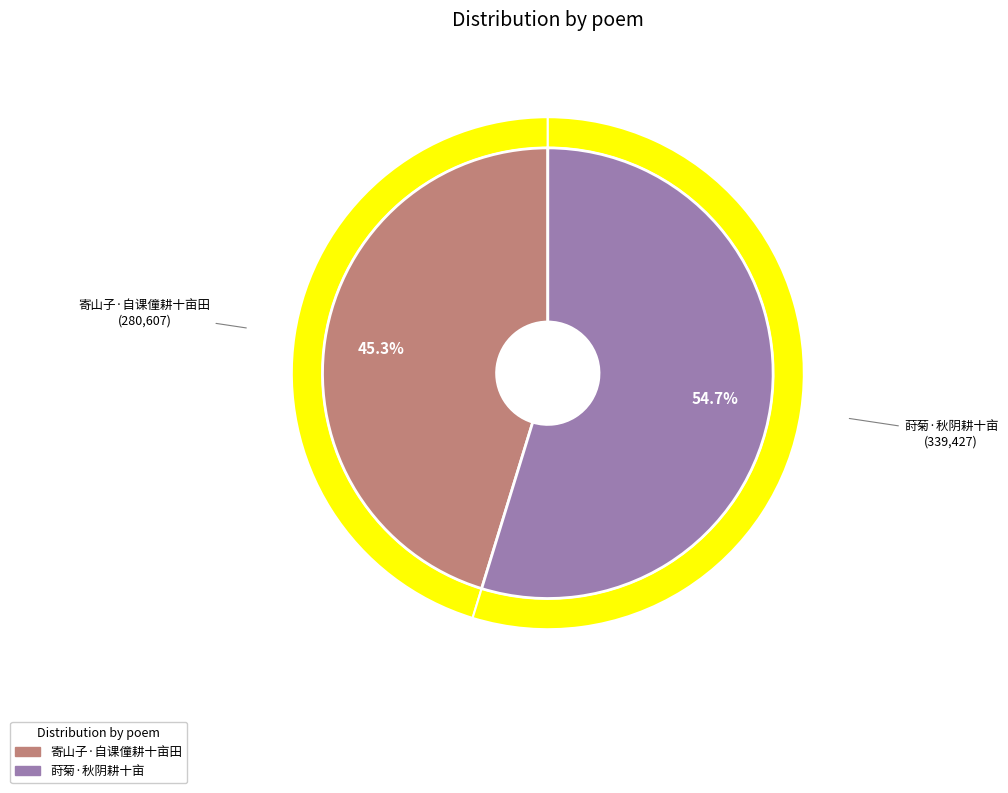

What is the total percentage of 莳菊·秋阴耕十亩 and 寄山子·自课僮耕十亩田?

100.0%